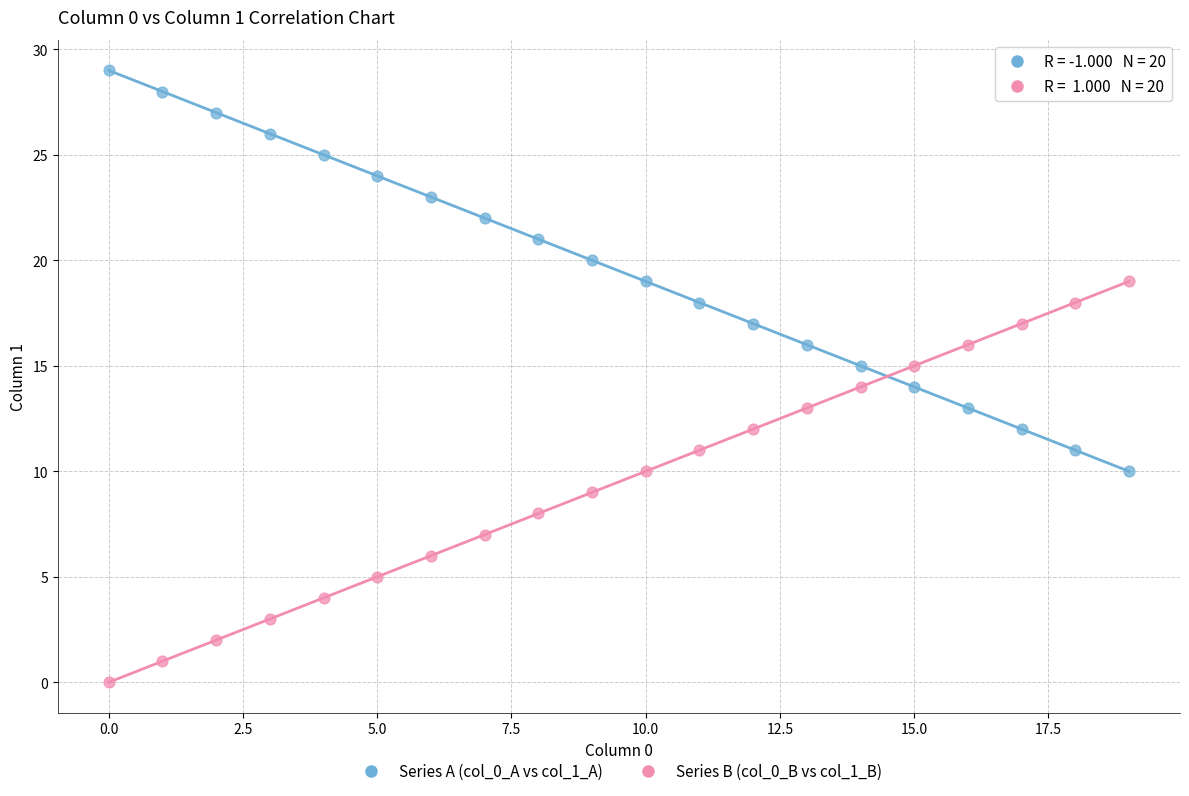

Across all data points, what is the range of Y values (max minus min)?

29